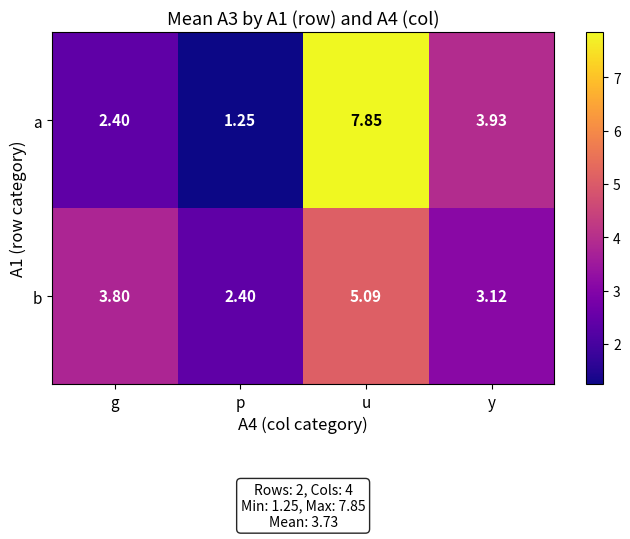

At which category is the sum across all series the highest?

u